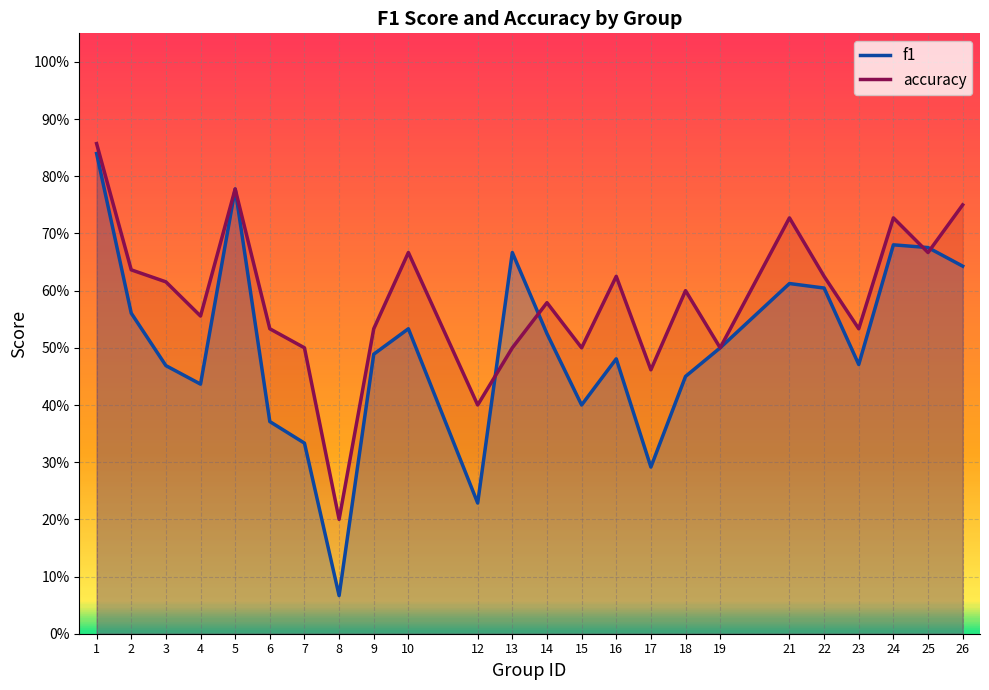

What is the sum of the accuracy values at 13 and 9?

1.0